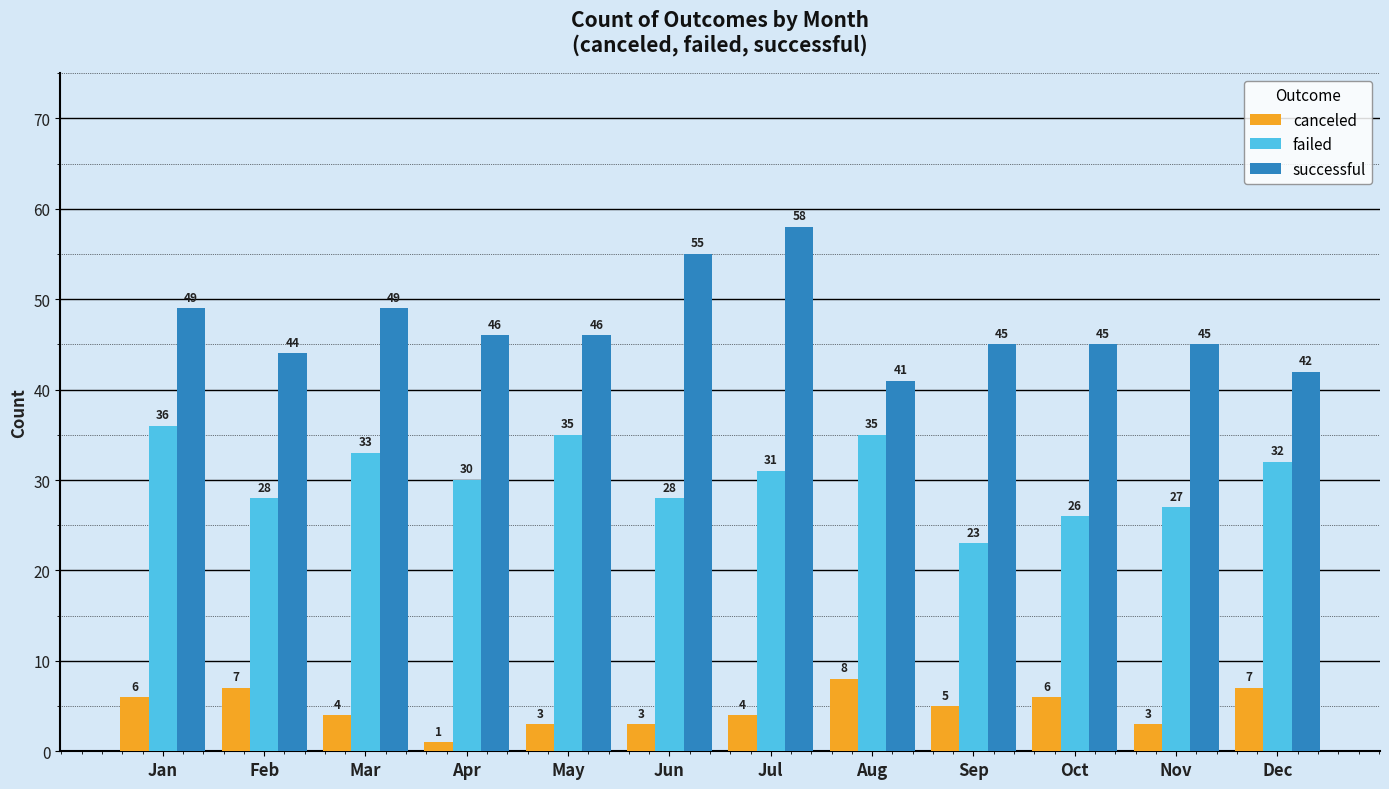

How many bars are there in each group?

3